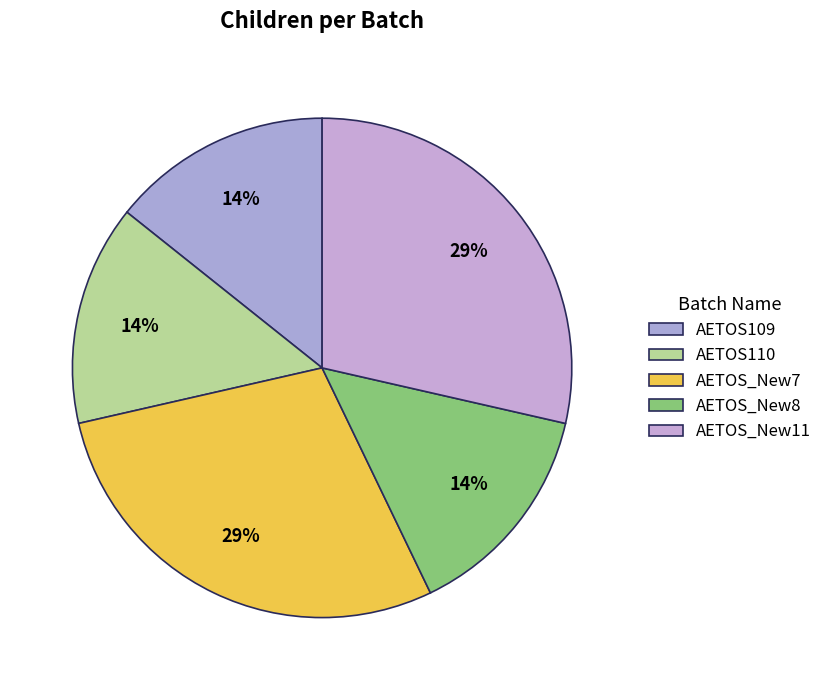

How many slices are in this pie chart?

5